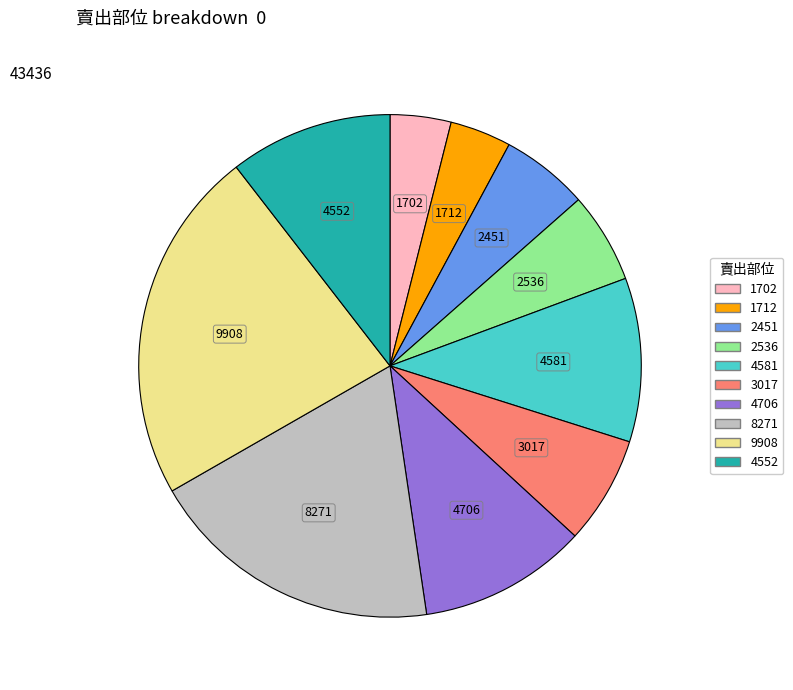

Which has a higher value, 9908 or 3017?

9908